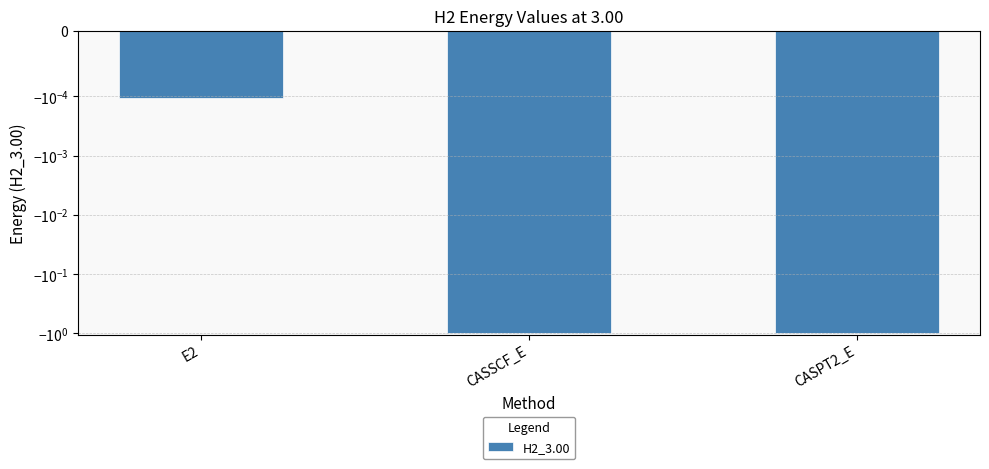

Does the chart contain stacked bars?

No